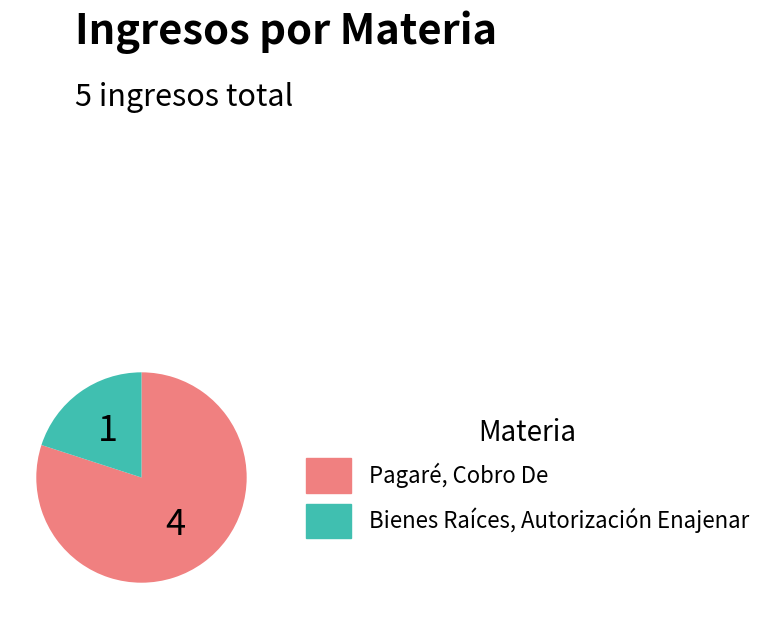

Count the number of slices in the pie.

2